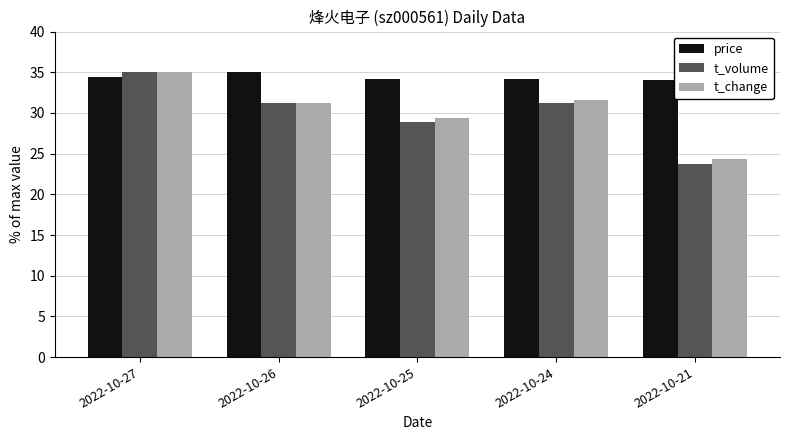

At which category is the sum across all series the highest?

2022-10-27